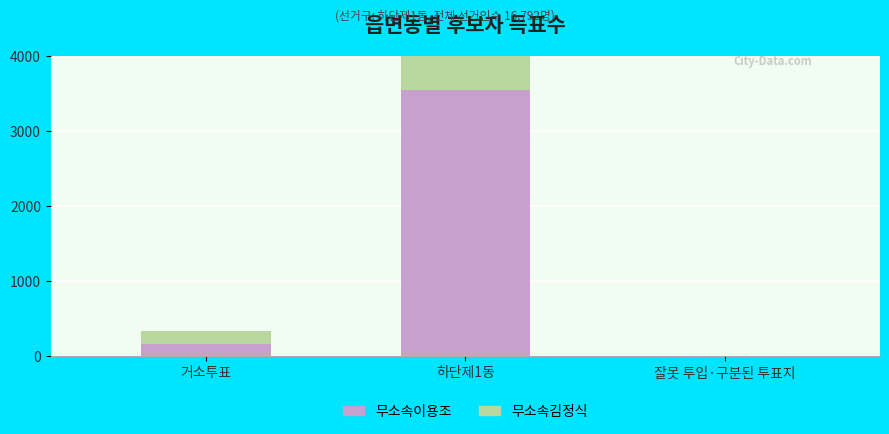

Which label corresponds to the smallest value in the chart?

잘못 투입·구분된 투표지